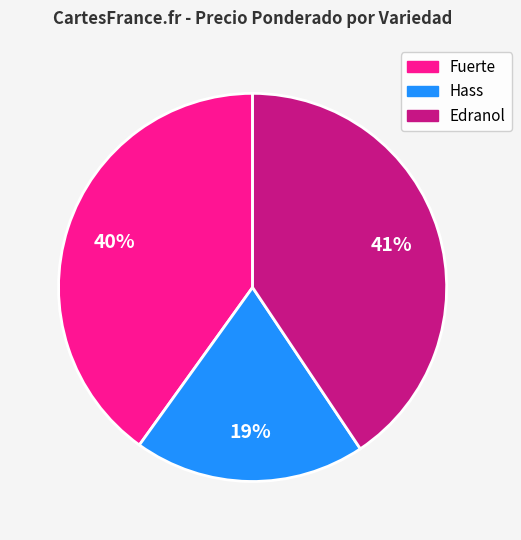

Does any single category account for the majority?

No